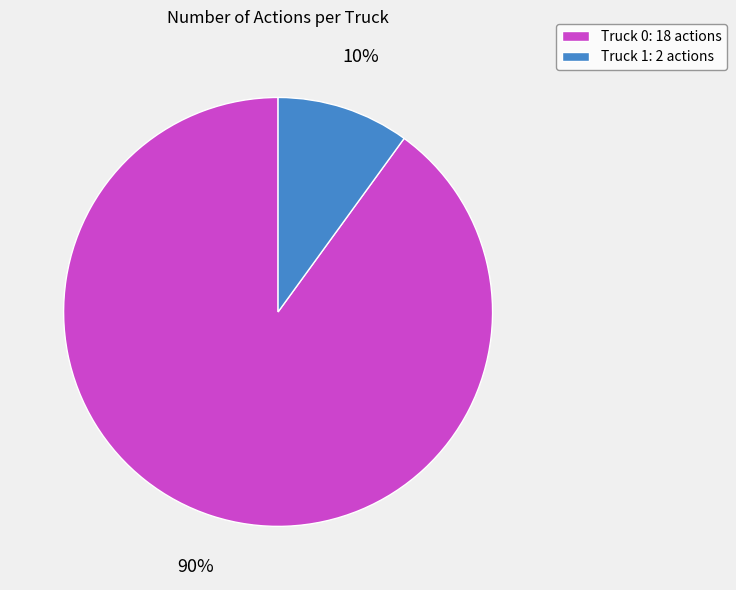

To the nearest percent, what portion does Truck 1 represent?

10%